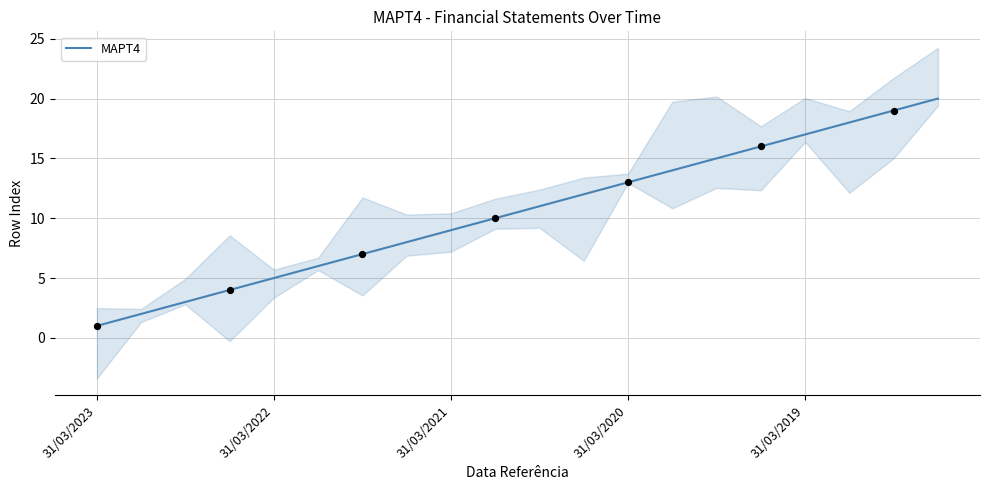

What is the ratio of the value at 8 to the value at 5?

1.5